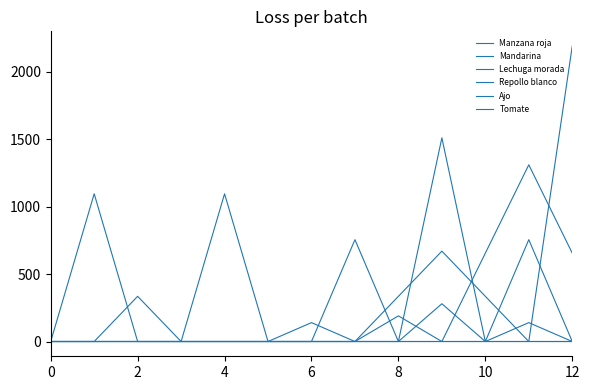

How many lines are shown in the chart?

6